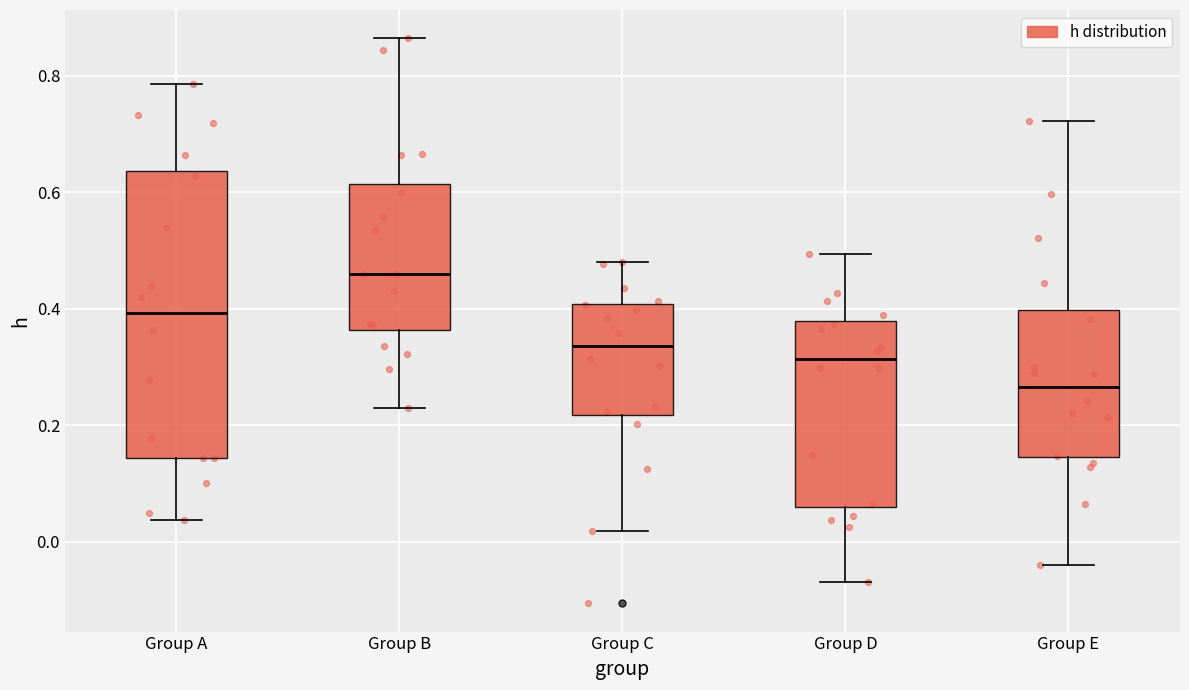

Which box has the lowest median line?

Group E